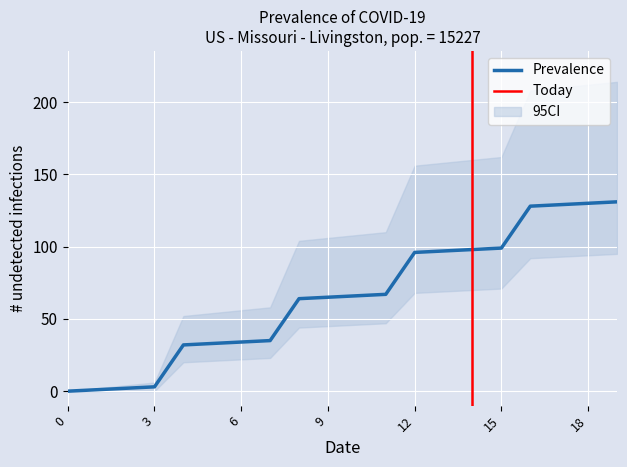

True or false: Prevalence has a value of 130 at 18.

True